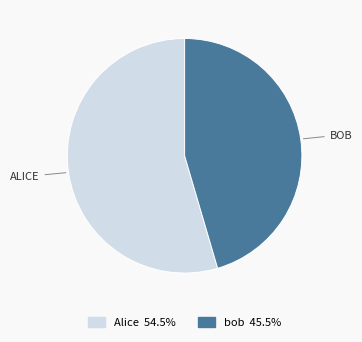

The bob slice represents 53% of the pie. True or false?

False